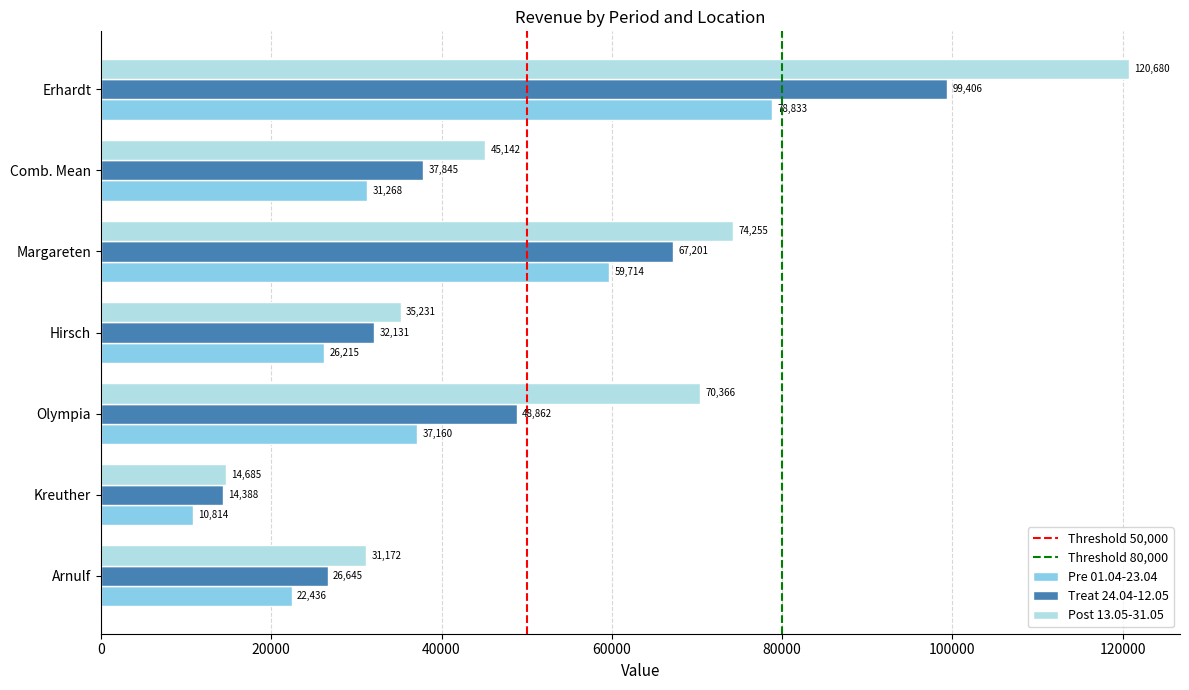

How many distinct data groups are displayed?

3